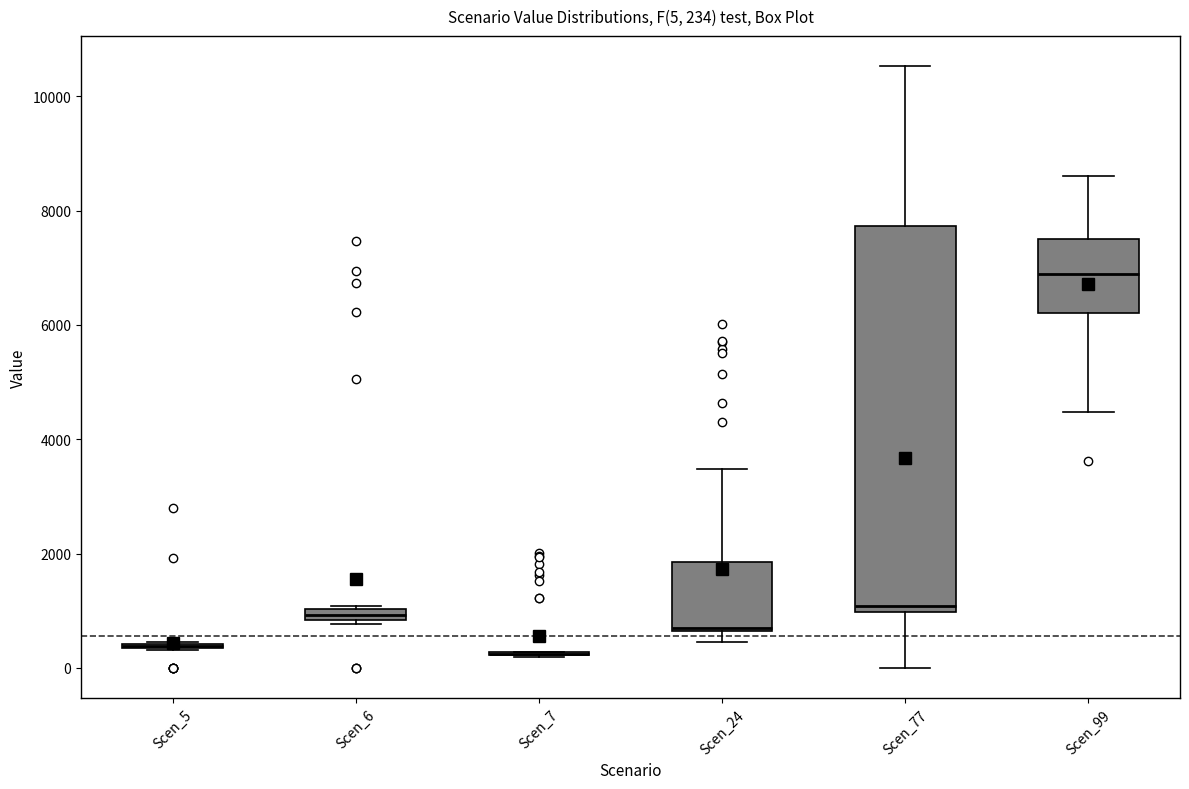

Comparing the boxes themselves (not the whiskers), which one is the tallest?

Scen_77